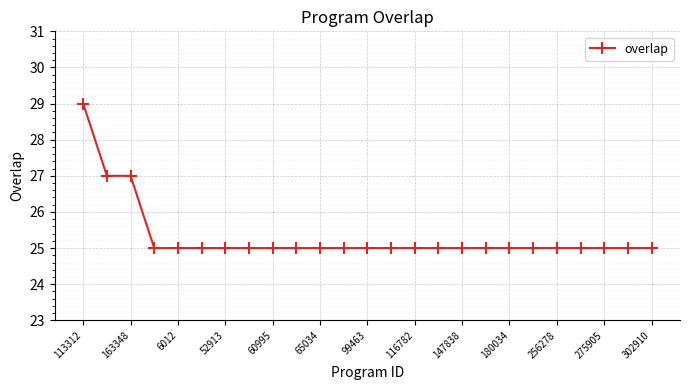

What is the smallest value displayed?

25